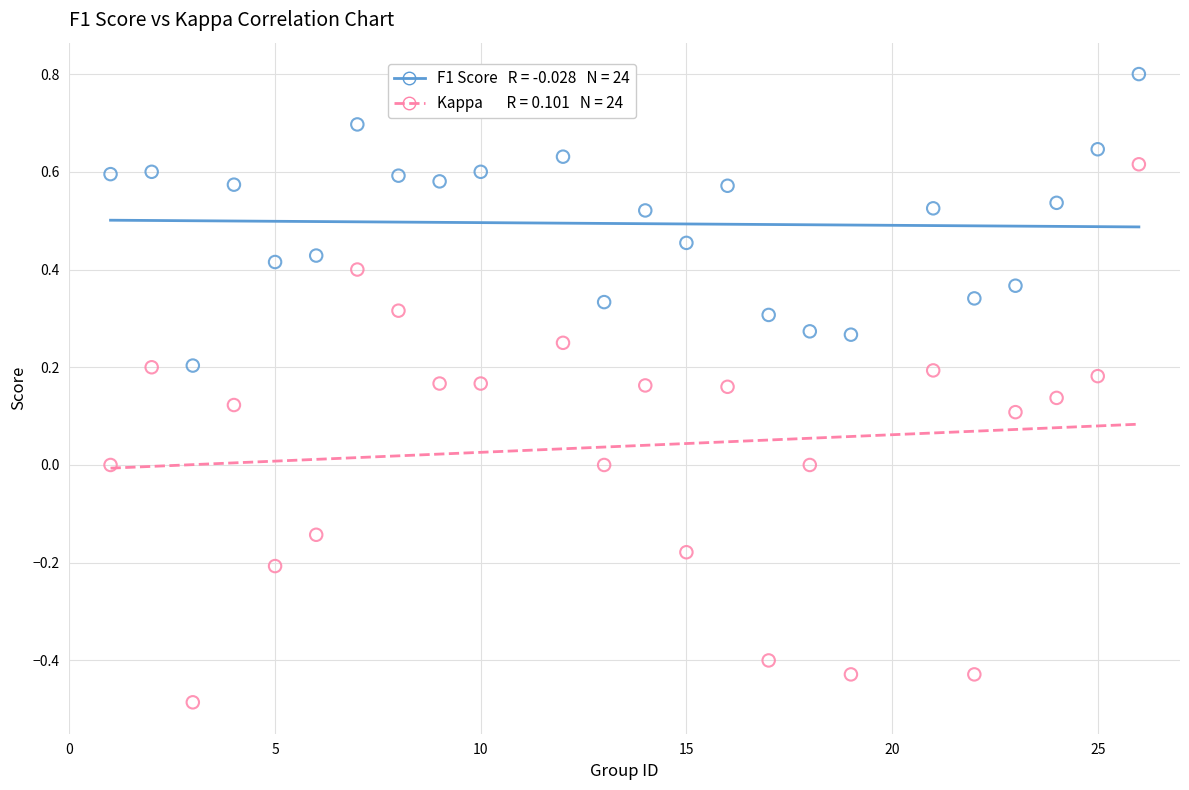

Across all data points, what is the range of X values (max minus min)?

25.0